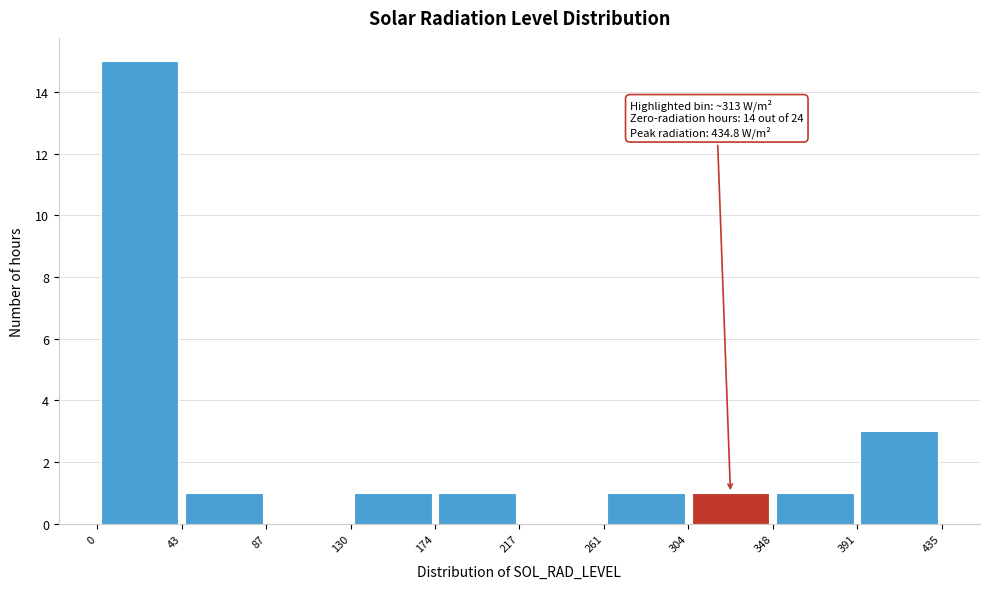

Over which range of the x-axis is the bar tallest?

0 to 43